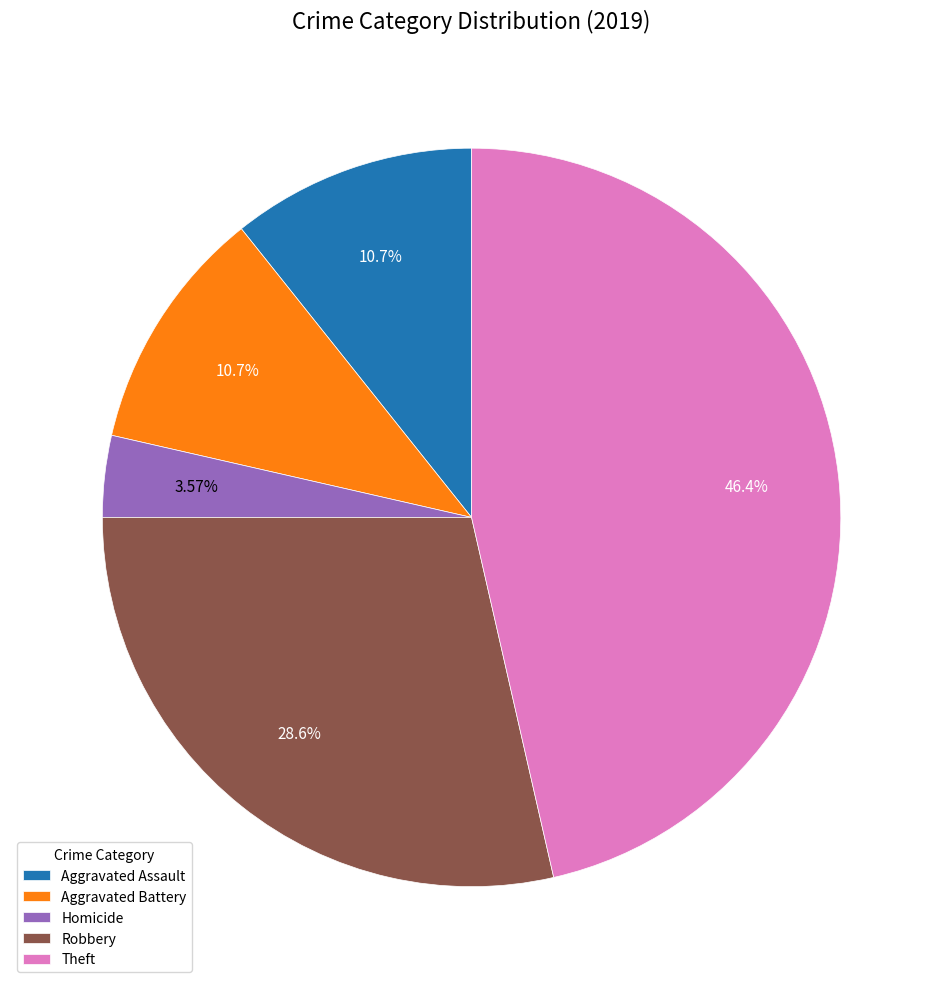

How many segments does this pie chart have?

5